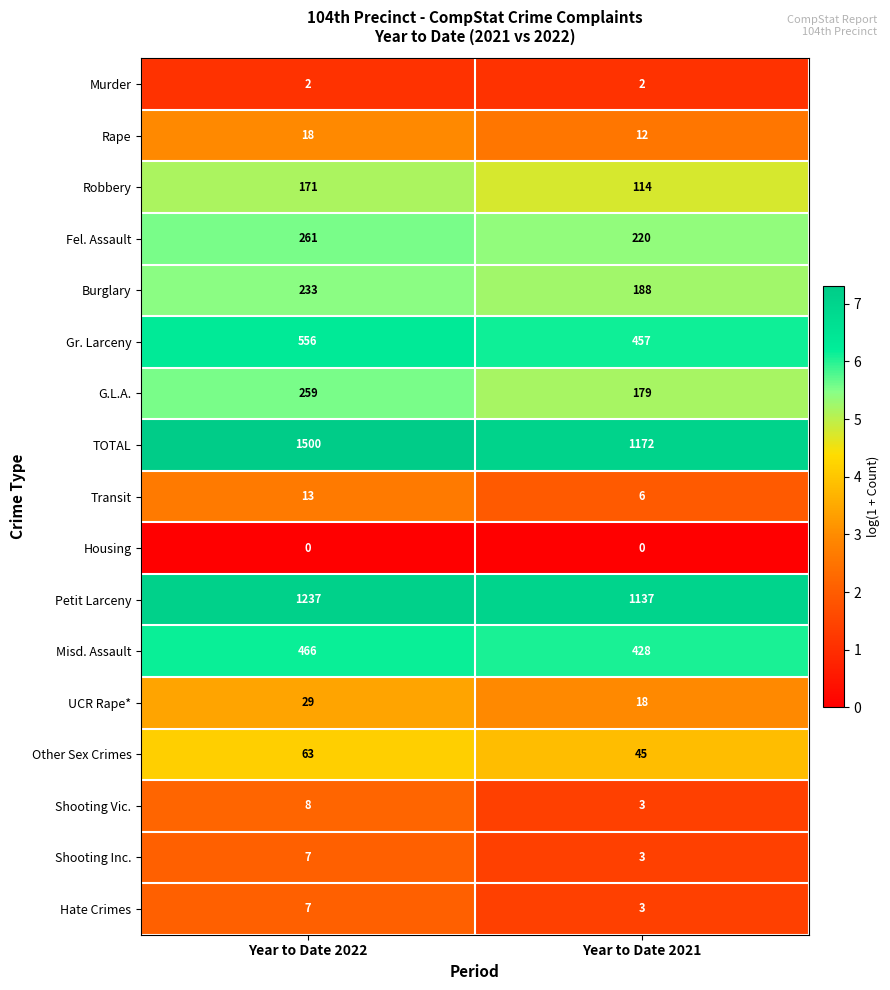

What is the difference between the maximum and minimum values in the UCR Rape* series?

11